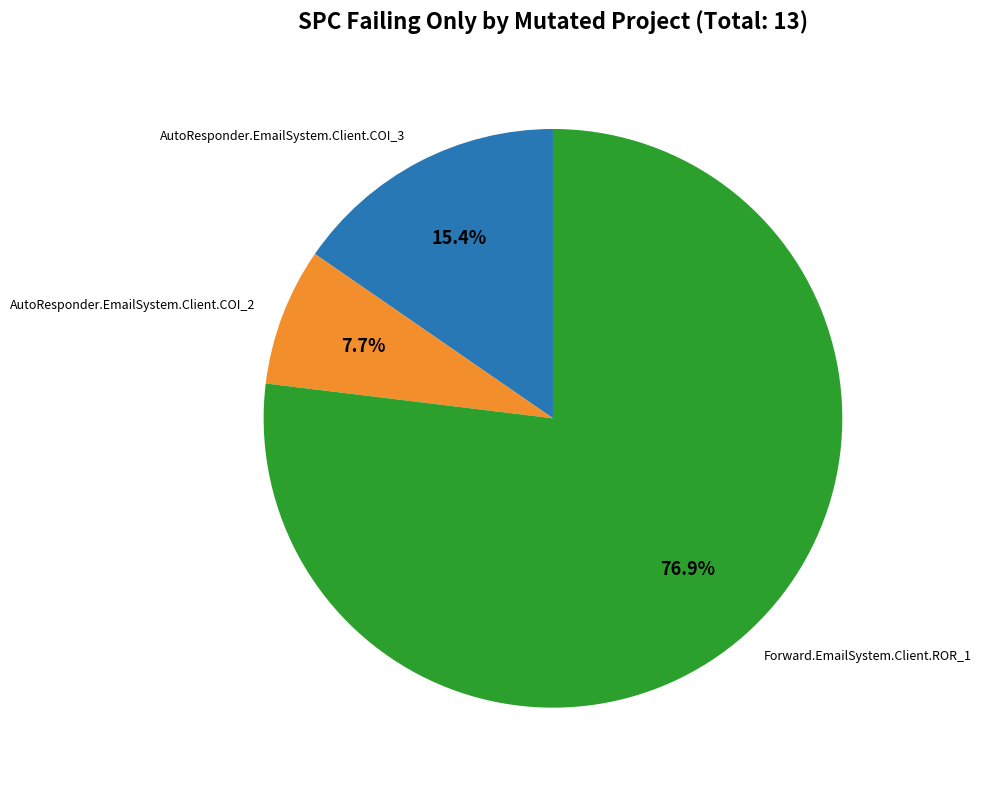

Is there a majority slice in this chart?

Yes